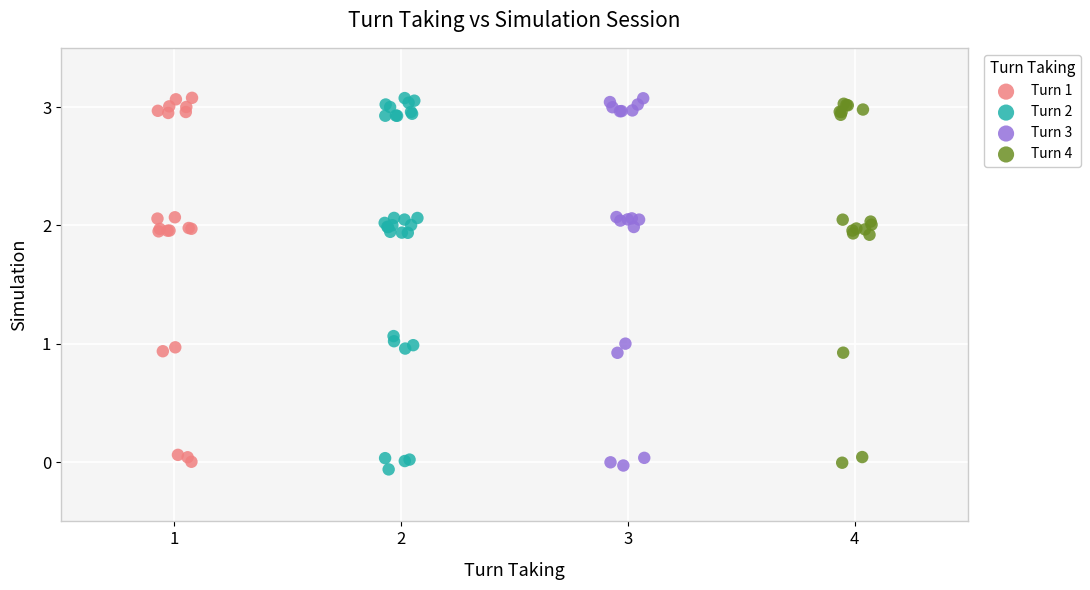

Which series contains the lowest Y value?

Turn 2